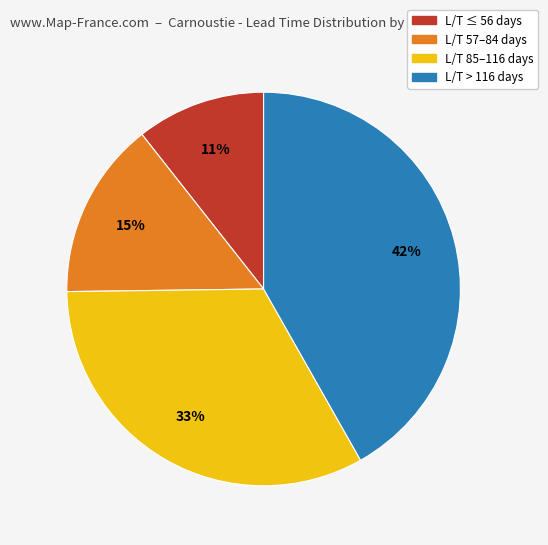

Does any single category account for the majority?

No